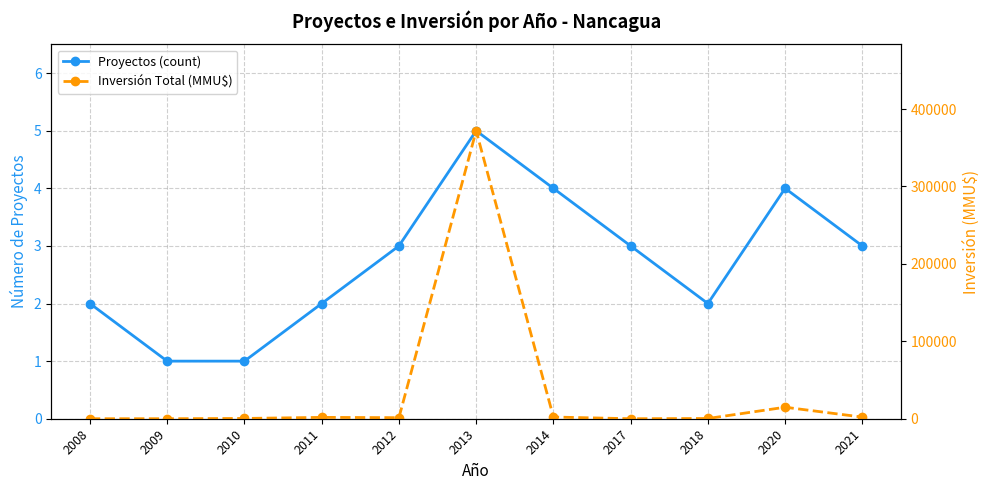

What is the lowest value of the Proyectos (count) series?

1